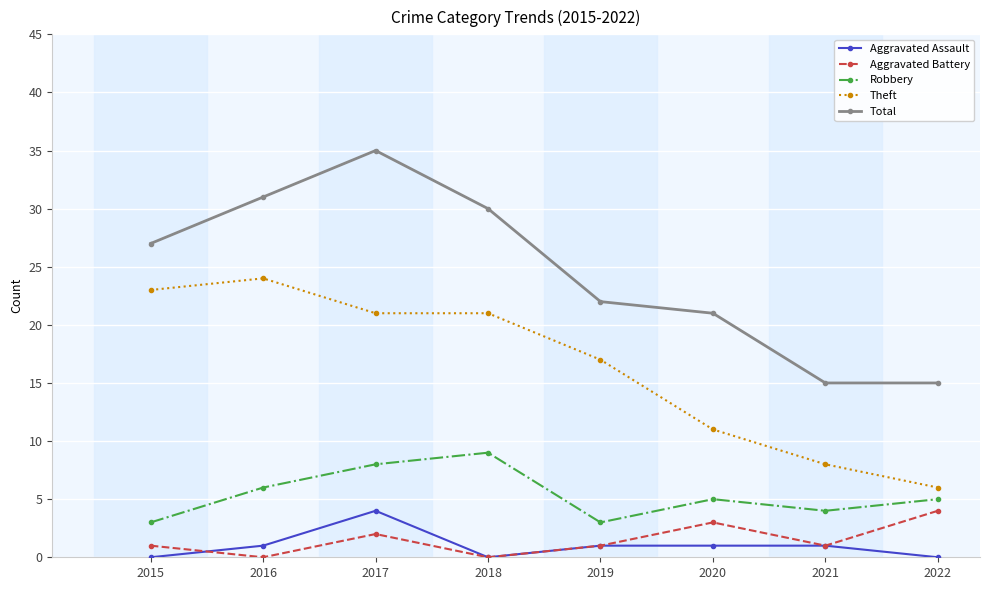

Is it true that Aggravated Assault equals 2 at 2018?

False